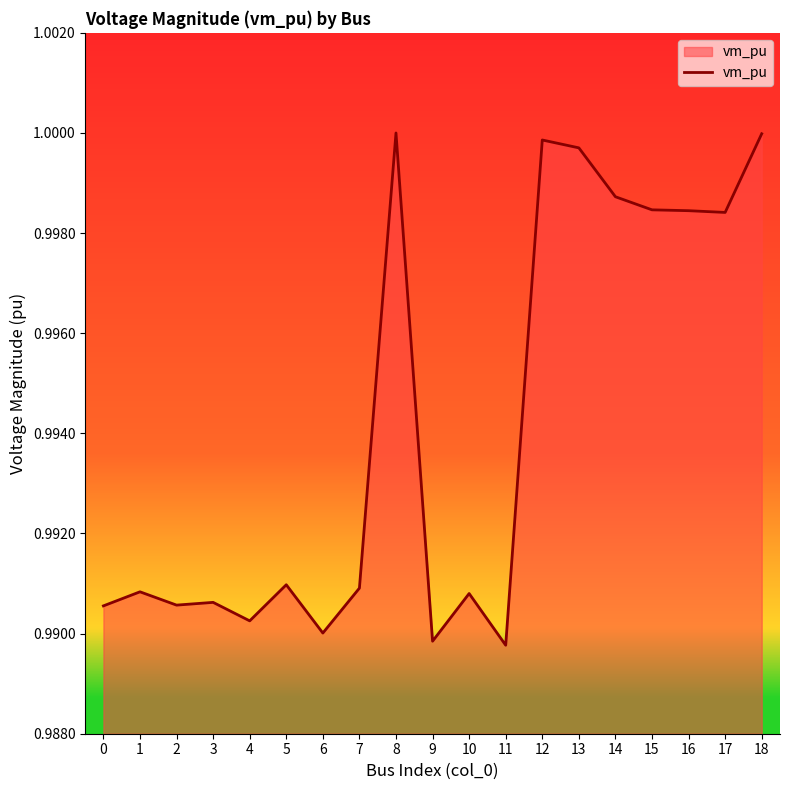

True or false: the data shows 1.4 at 13.

False